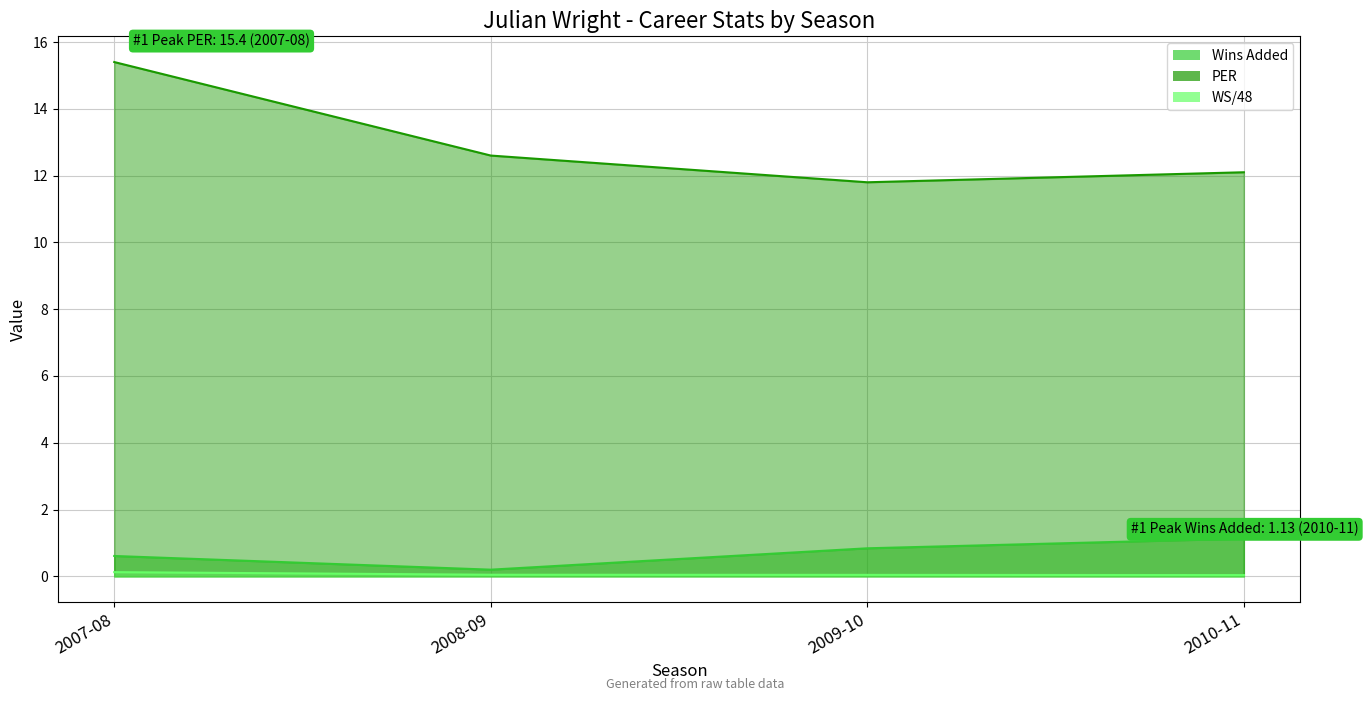

Reading right to left, what are all the values shown in this chart?

Wins Added (line): 1.1	0.8	0.2	0.6
PER (line): 12.1	11.8	12.6	15.4
WS/48 (line): 0.0	0.0	0.0	0.1